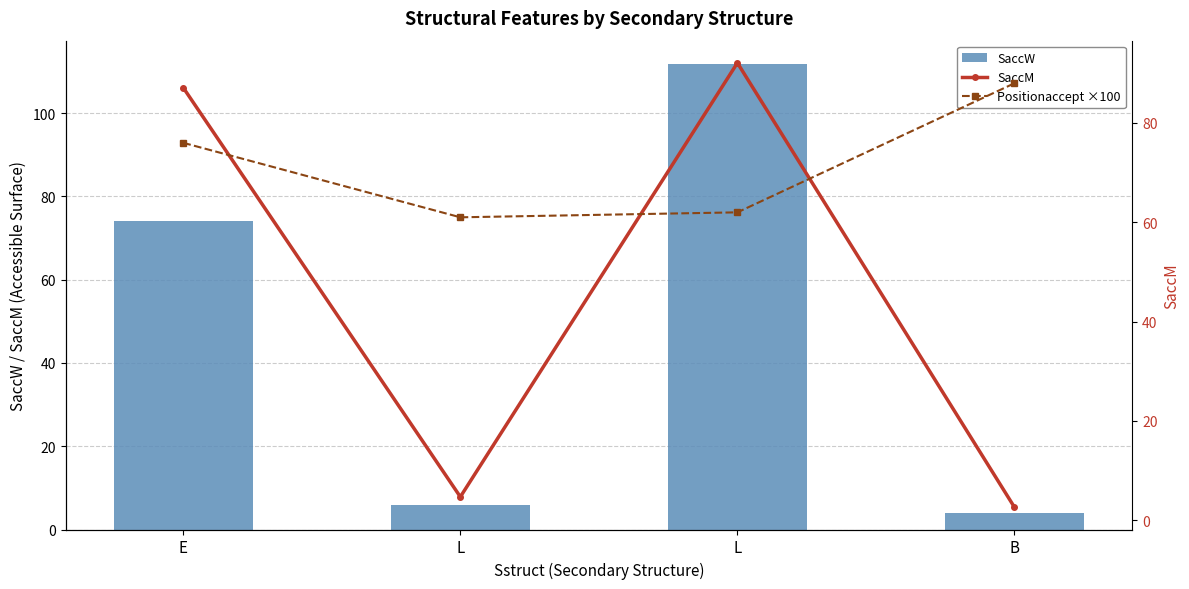

What is the sum of the SaccM values at L and L?

96.8